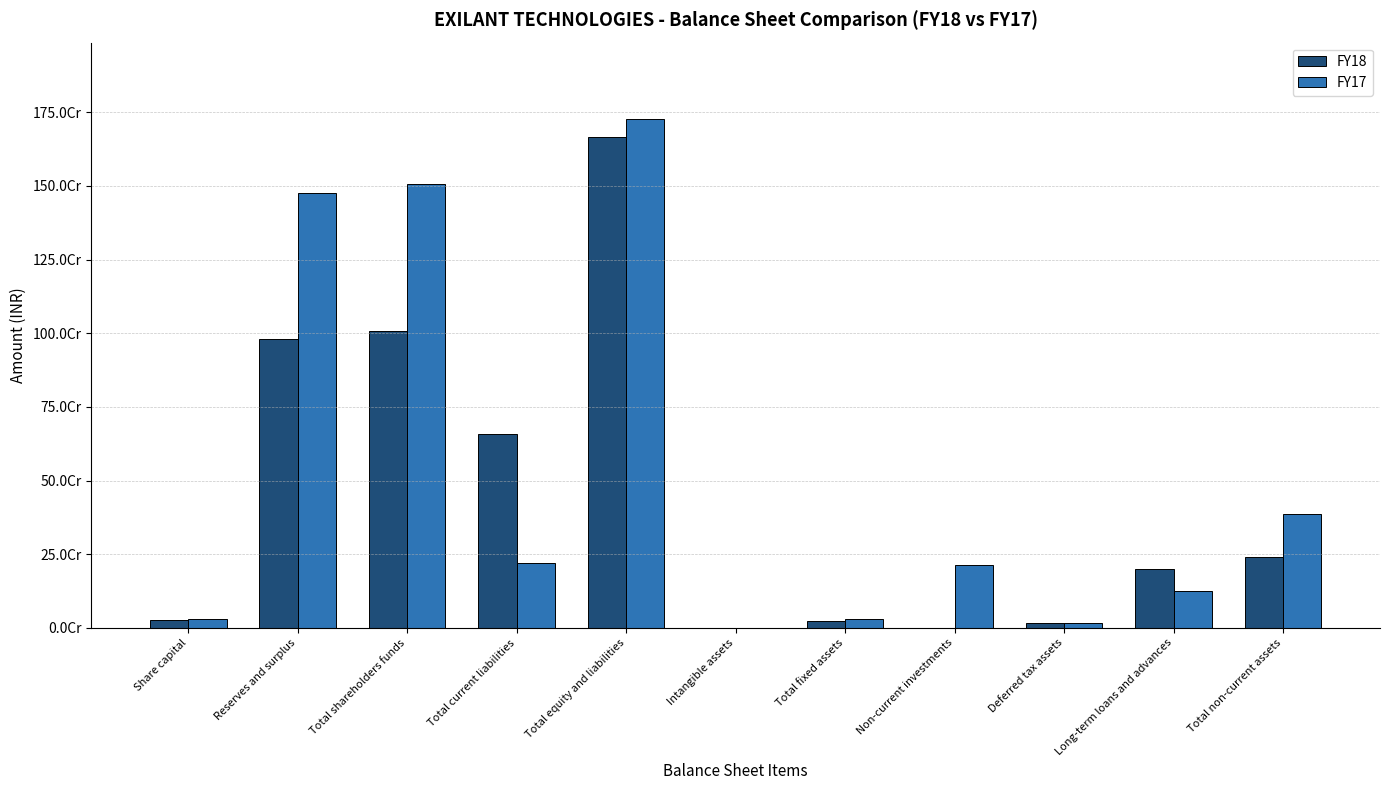

What is the difference between the highest and lowest values at Reserves and surplus?

497752688